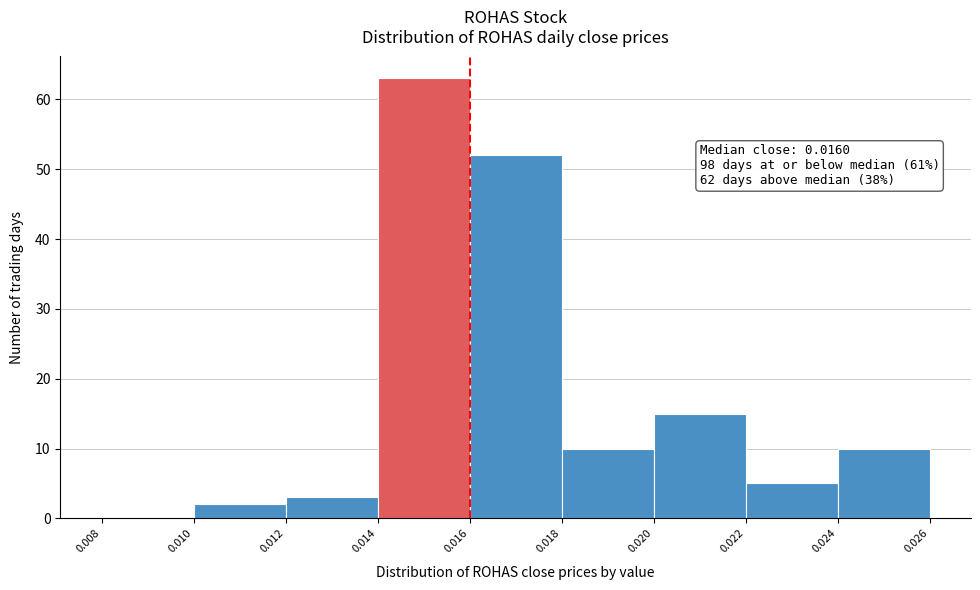

Over which range of the x-axis is the bar tallest?

0.014 to 0.016